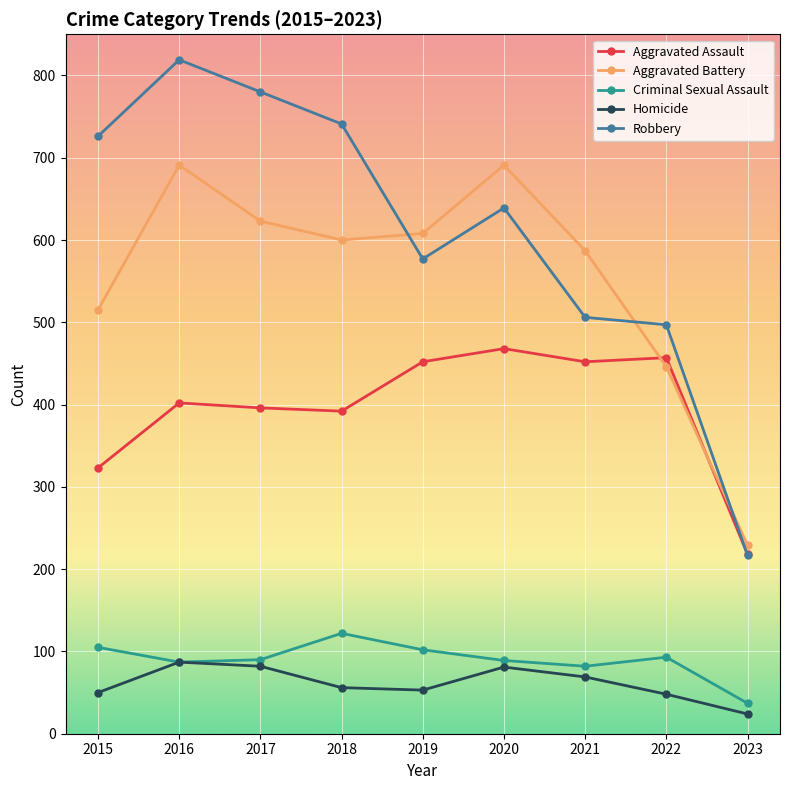

What is the sum of all Aggravated Battery values?

4990